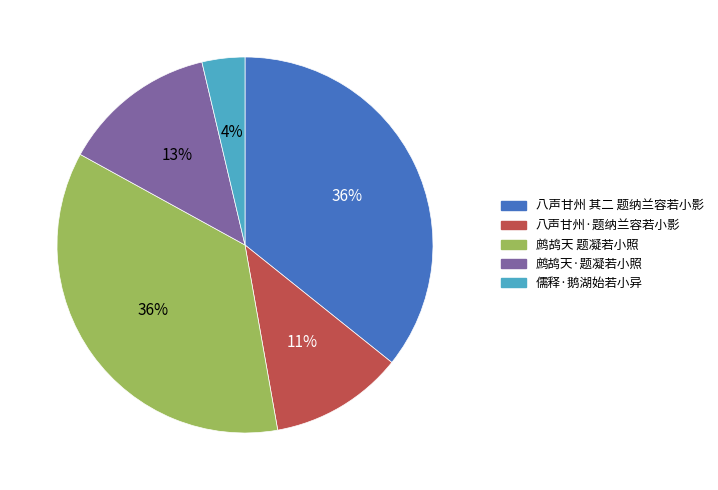

How many segments does this pie chart have?

5